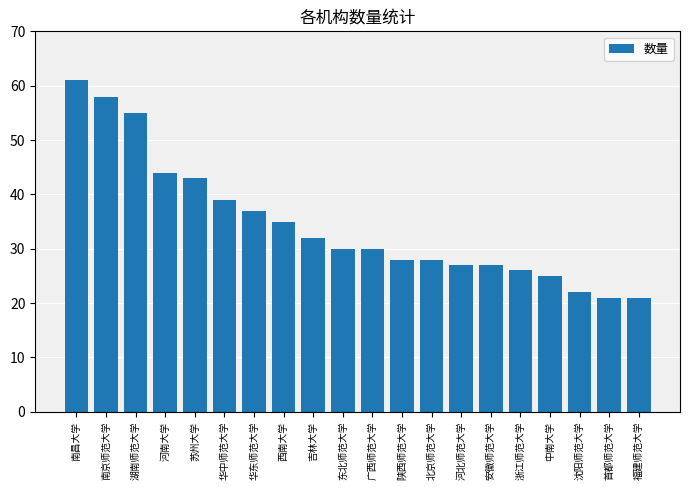

Is it true that the value at 华中师范大学 is 39?

True